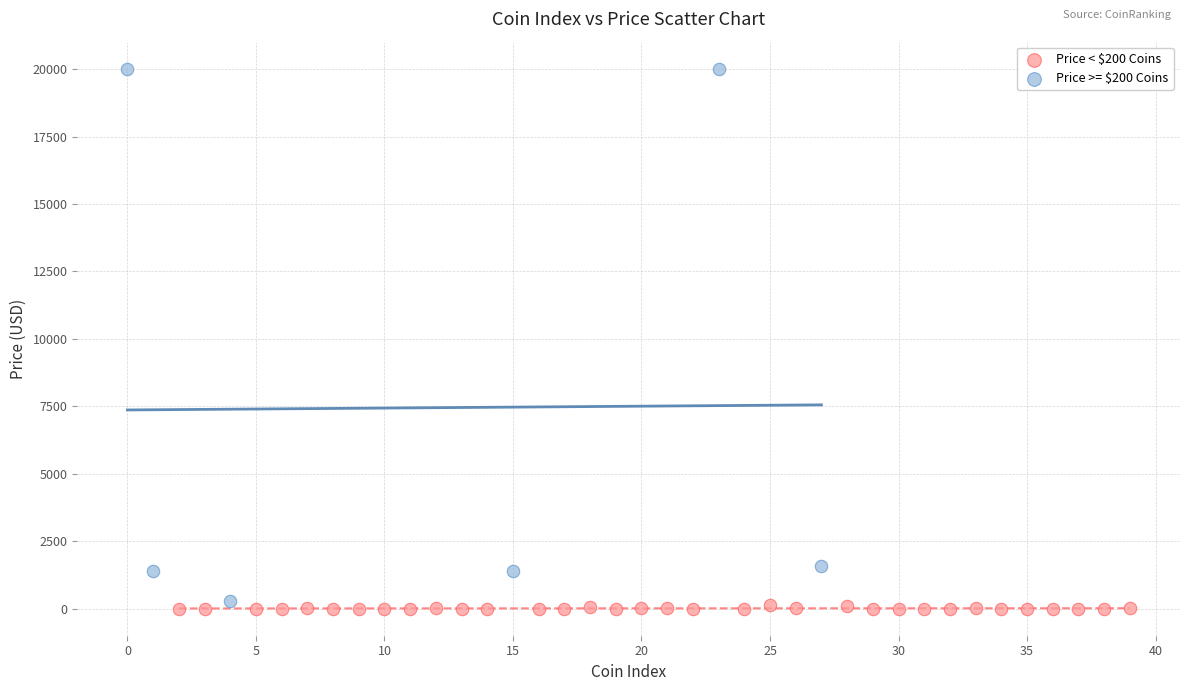

Which series has the widest spread of Y values?

Price >= $200 Coins